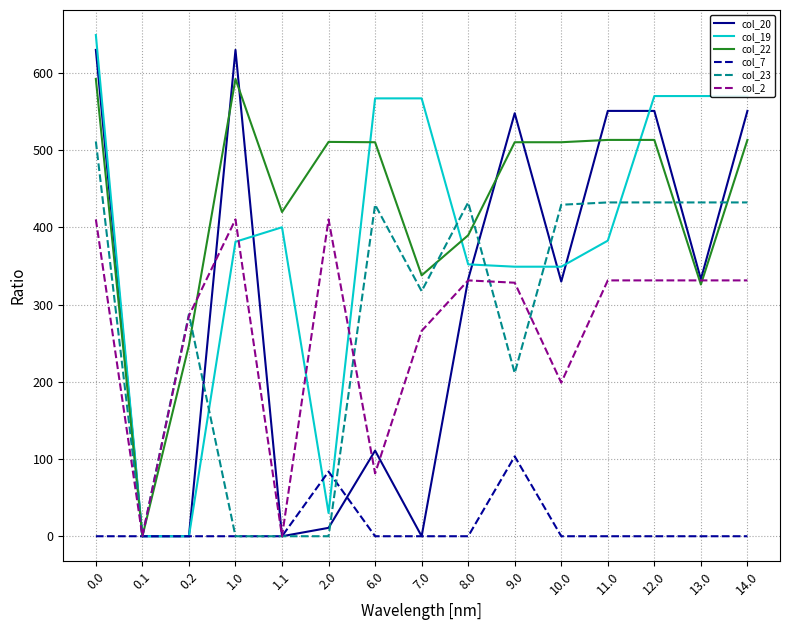

What is the average value of the col_23 series?

289.8